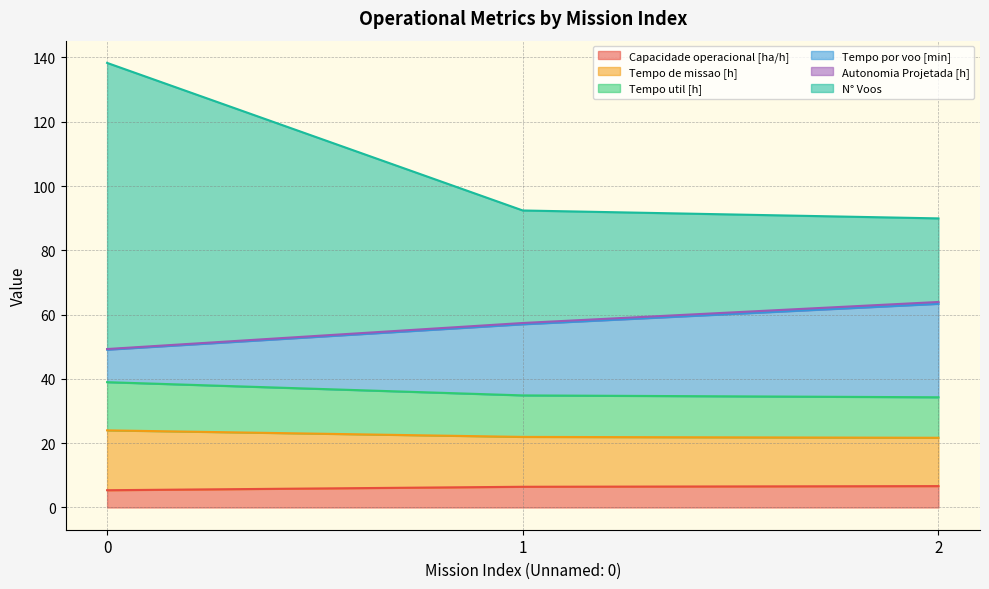

What is the difference between the maximum and minimum values in the Tempo util [h] series?

2.3